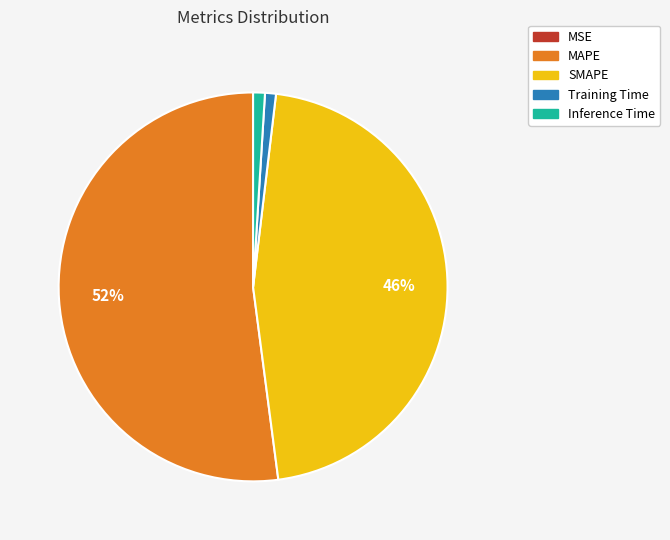

Is the sum of Inference Time and Training Time greater than half?

No